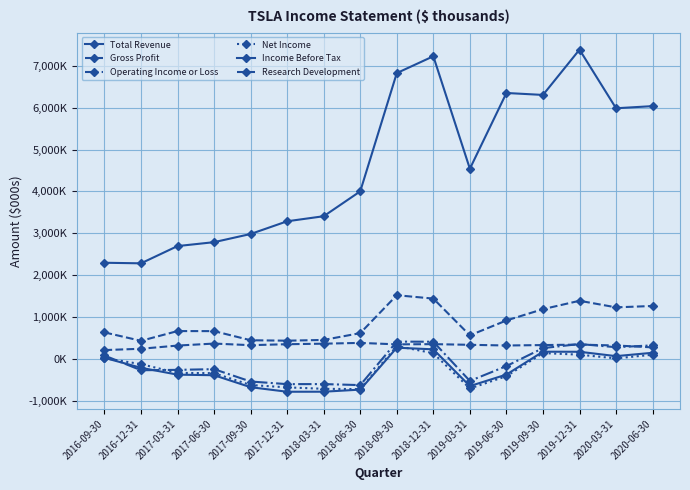

Where does the Research Development series first go above 340200?

2017-06-30